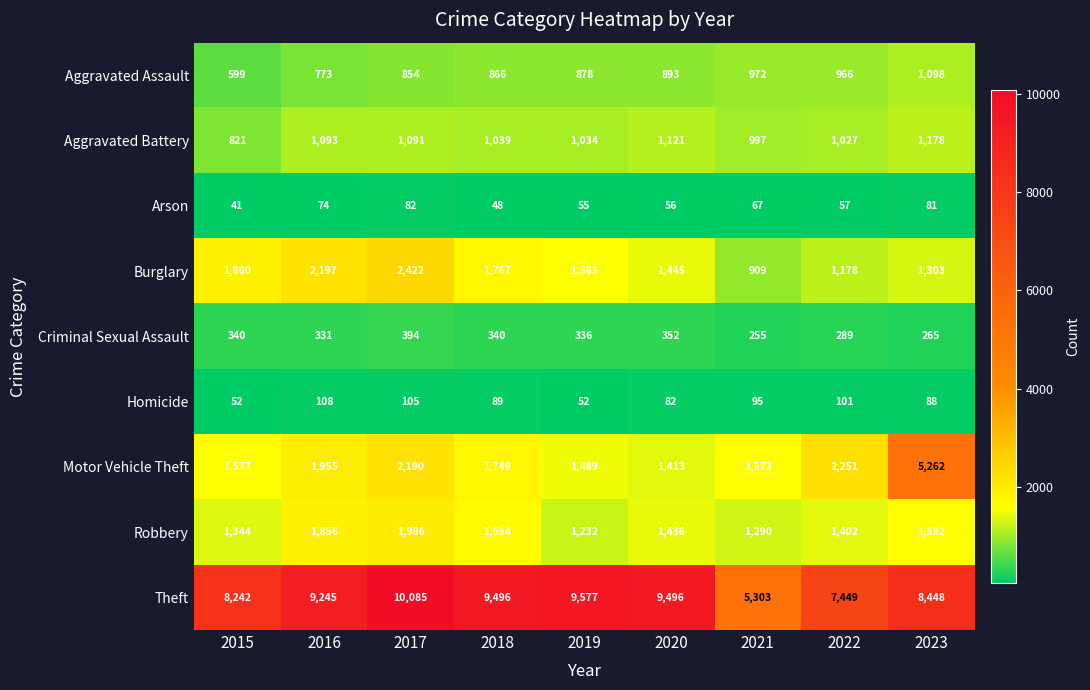

What is the difference between the Aggravated Assault values at 2017 and 2022?

112